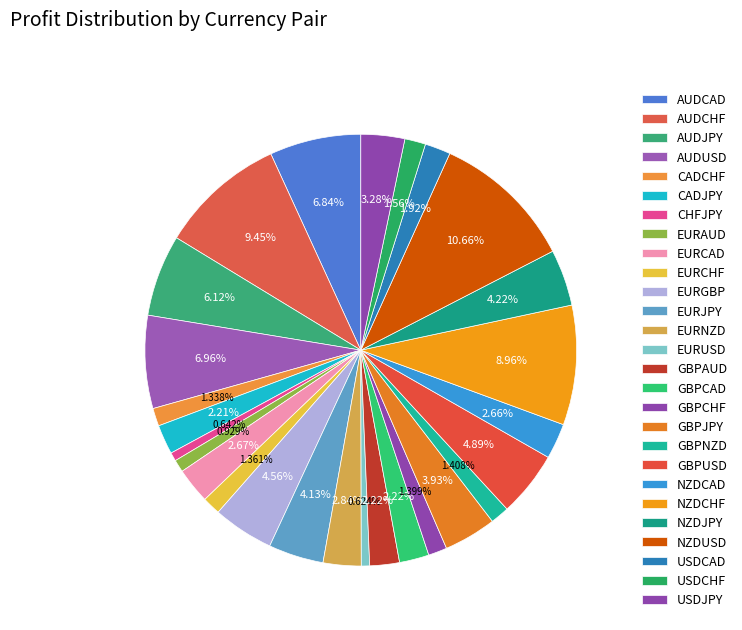

Is NZDCAD the majority of the pie?

No